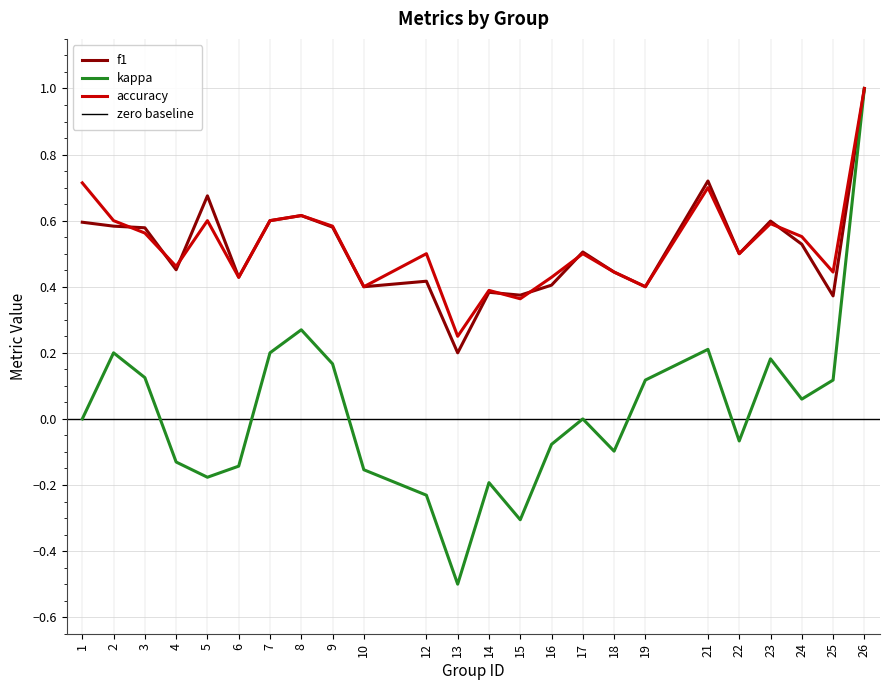

How many lines are shown in the chart?

3